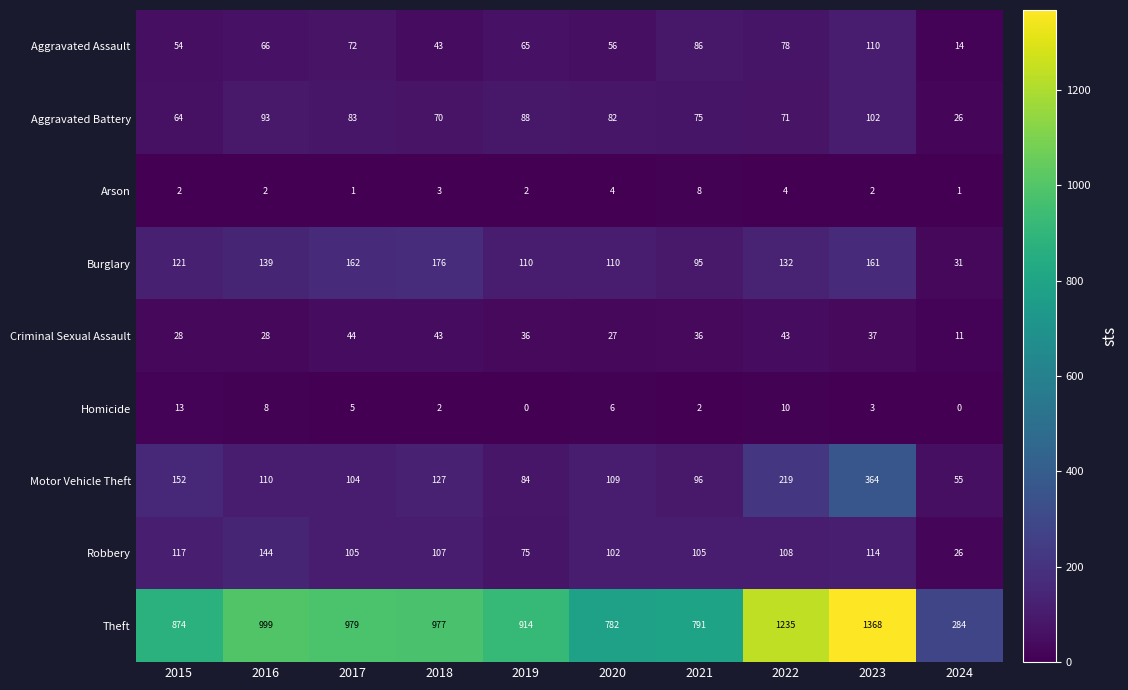

What is the difference between the maximum and second lowest values in the Homicide series?

13